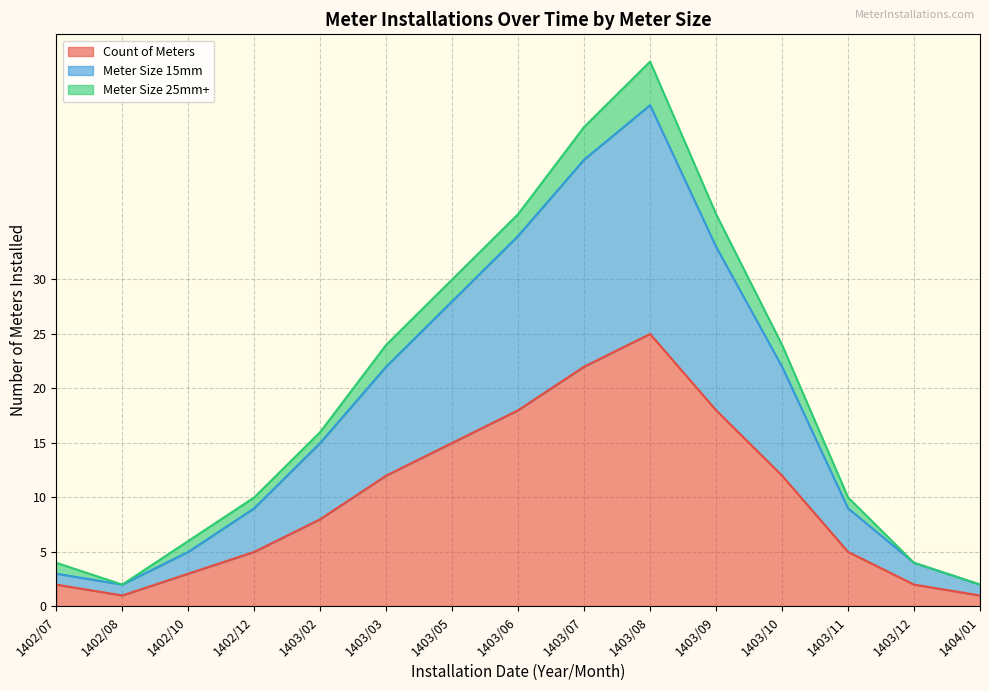

What is the minimum value shown in the chart?

1